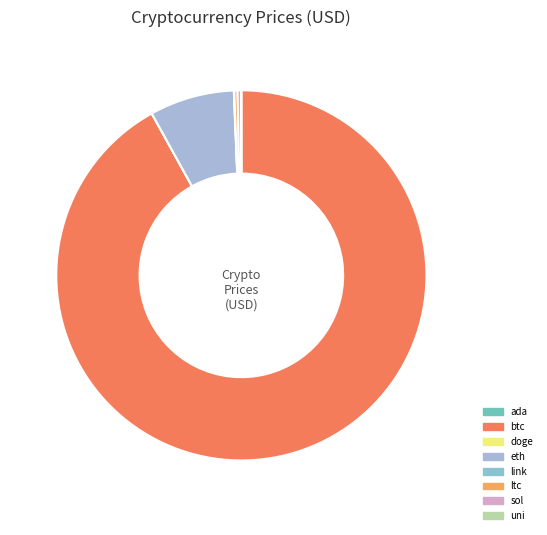

What is the change in value from ada to doge?

-1.1